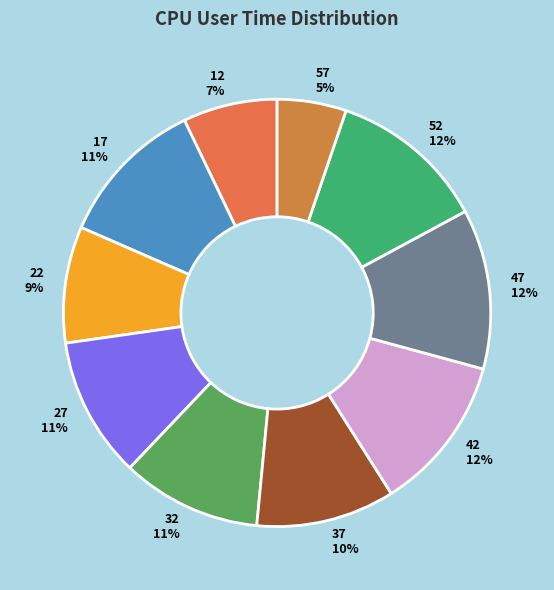

Is it true that 52 is 1% of the pie?

False